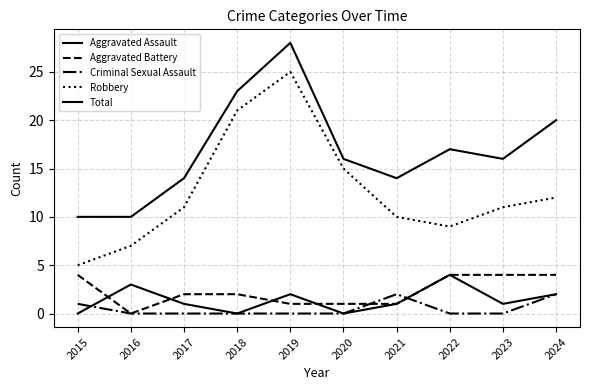

True or false: Aggravated Battery has more than 2 interior local peaks.

False